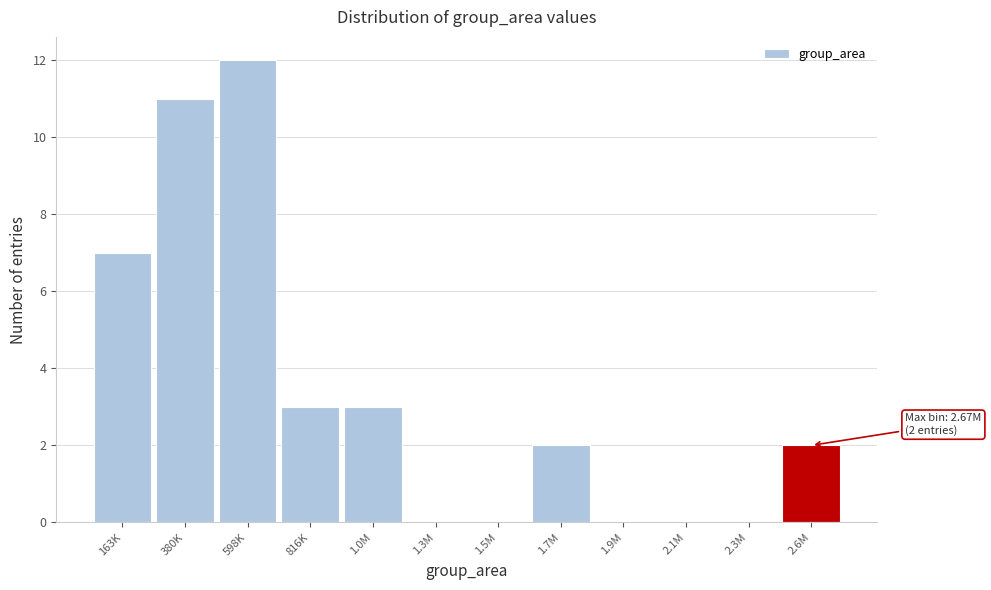

Reading left to right, transcribe all the data shown in this chart.

163K=7	380K=11	598K=12	816K=3	1.0M=3	1.3M=0	1.5M=0	1.7M=2	1.9M=0	2.1M=0	2.3M=0	2.6M=2